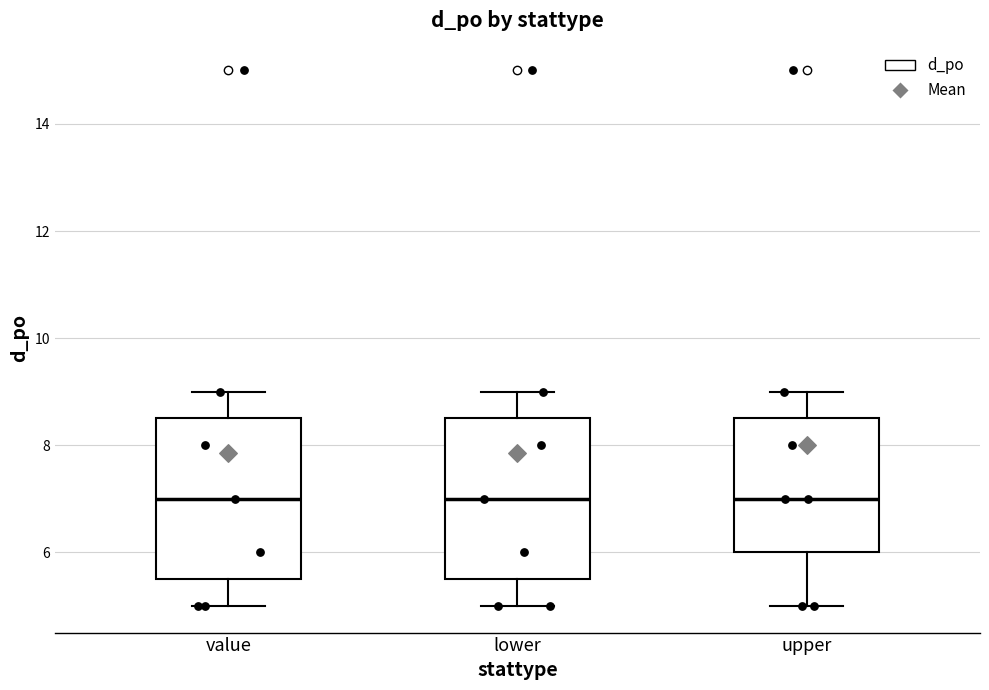

Where does the upper whisker of the box for upper end on the y-axis? The values are not printed on the chart, so give them approximately, as read against the axis.

9.0